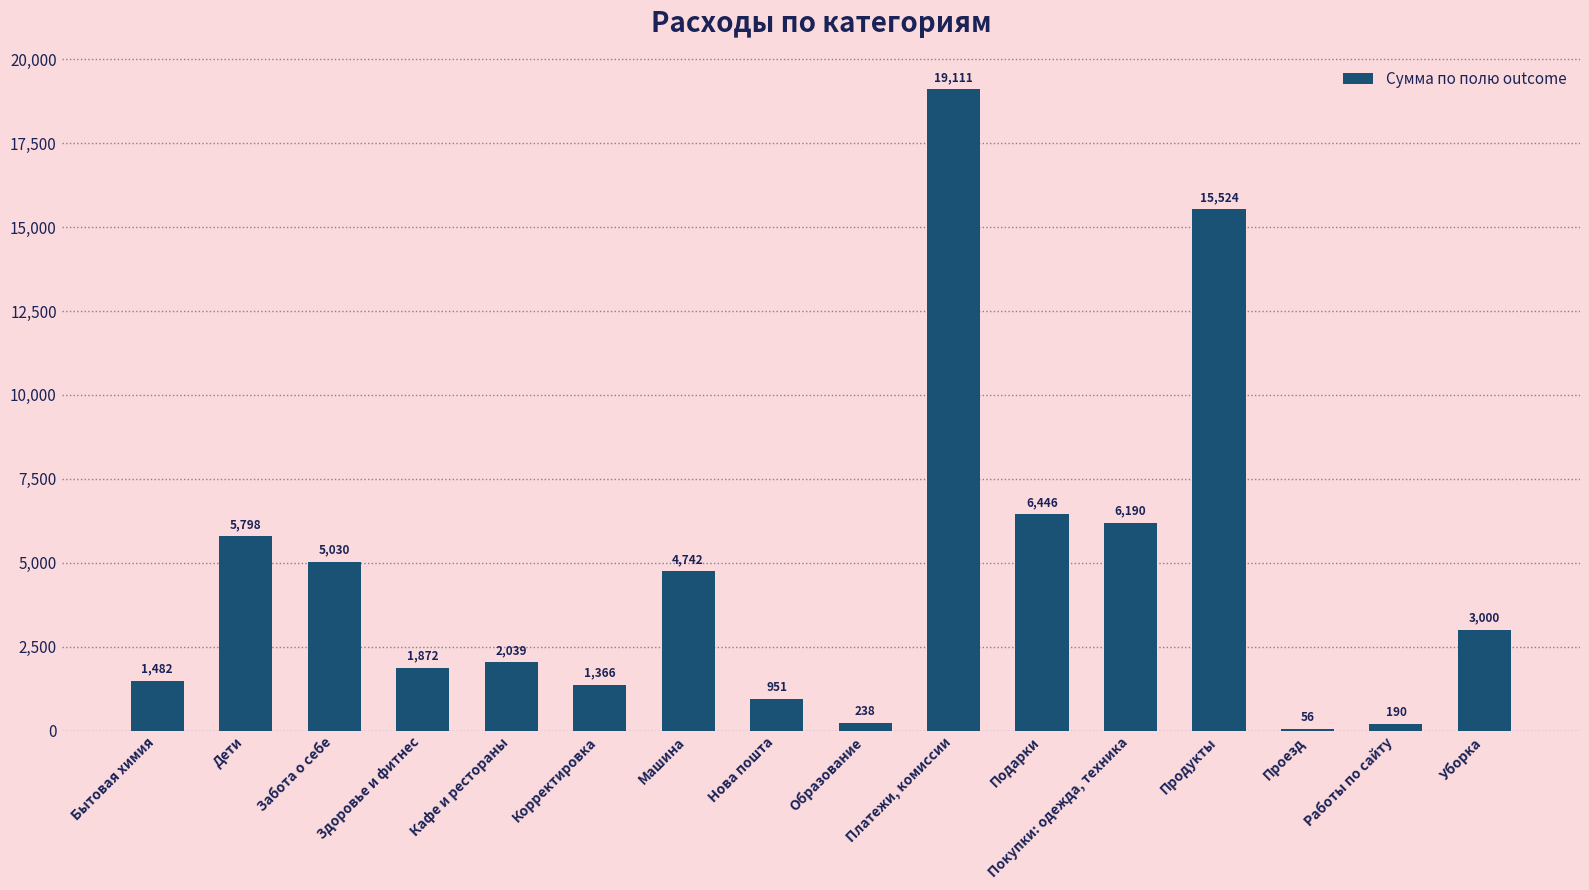

Which has a higher value, Корректировка or Работы по сайту?

Корректировка